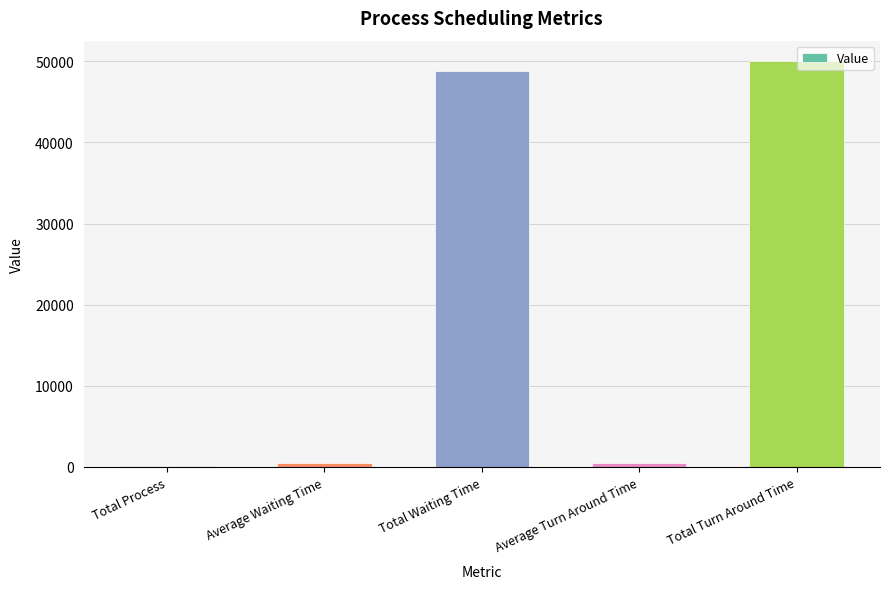

Is it true that the value at Total Waiting Time is 48781.0?

True